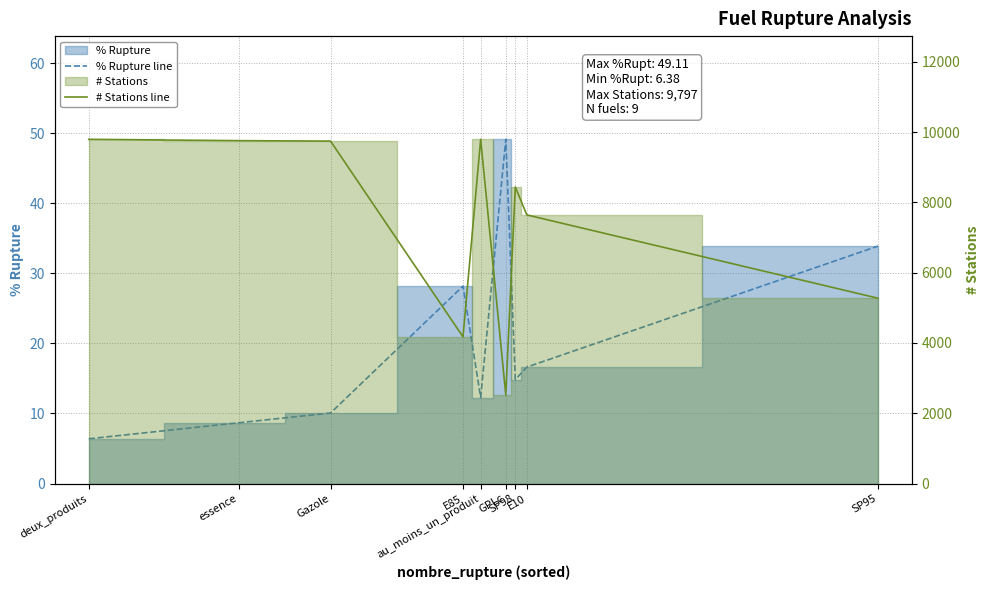

Rank the series by their maximum value, from lowest to highest.

% Rupture line, # Stations line